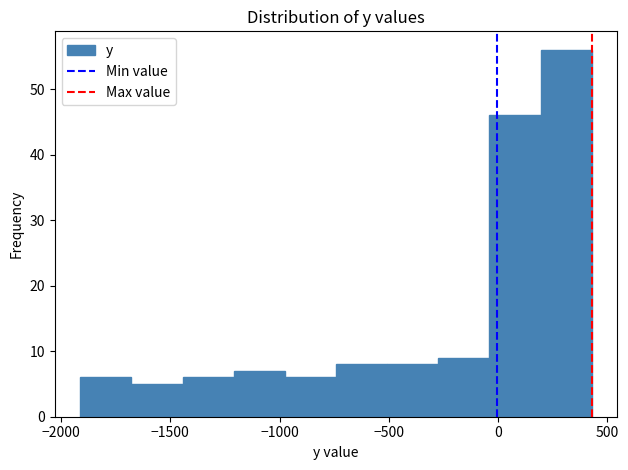

How tall is the bar that spans -500 to -250 on the x-axis? Neither the bar edges nor the heights are printed on the chart, so give them approximately, as read against the axes.

8